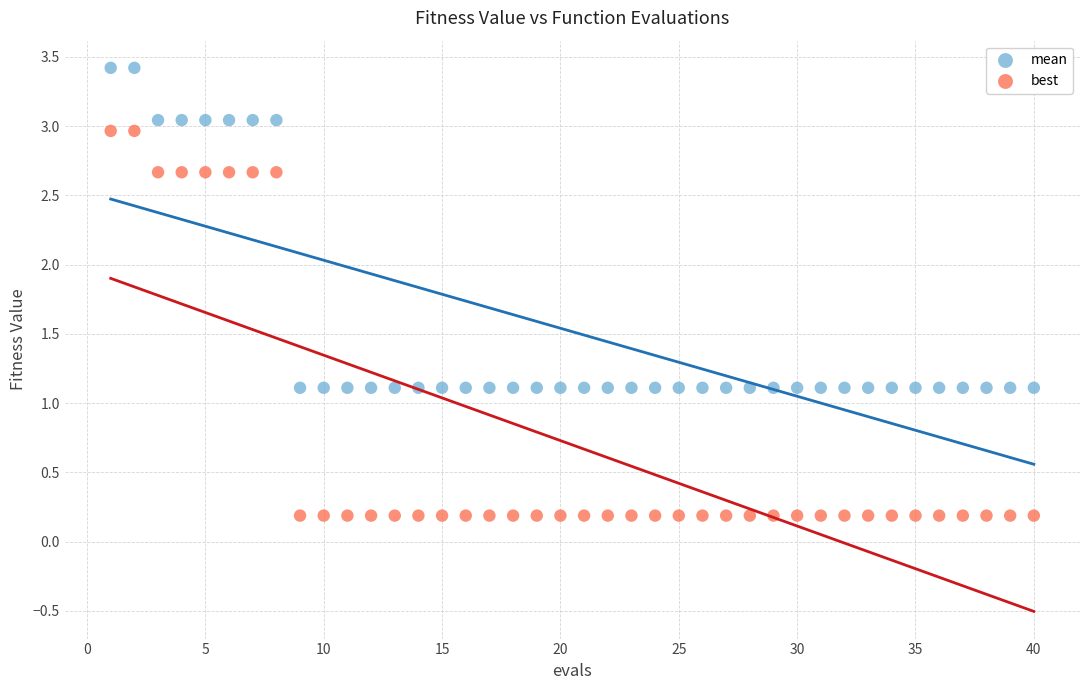

What is the X range (max minus min) for the scatter plot?

39.0